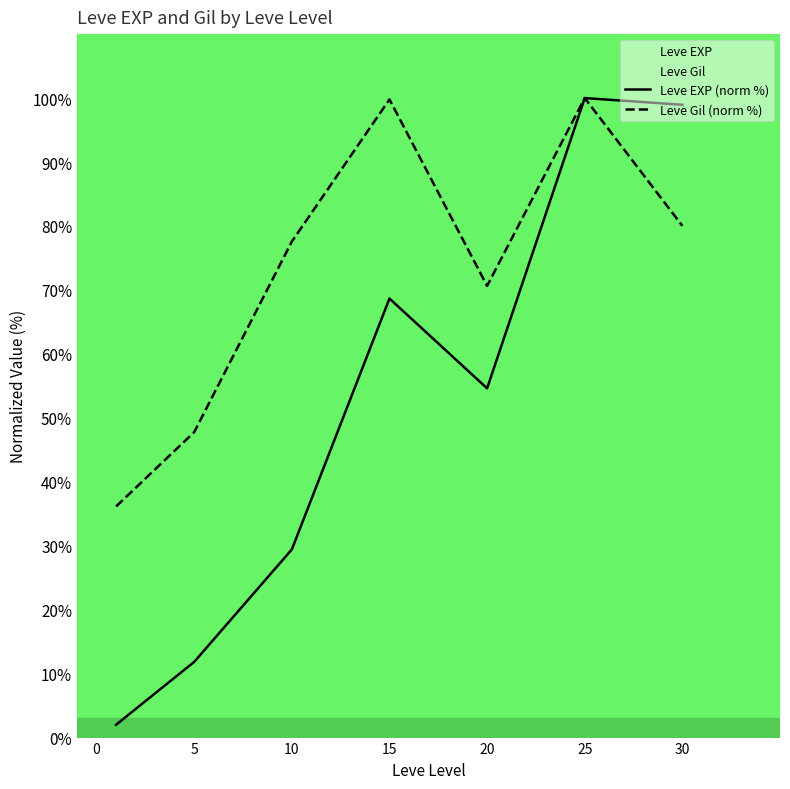

The Leve Gil (norm %) series shows 66.5 at 25. True or false?

False